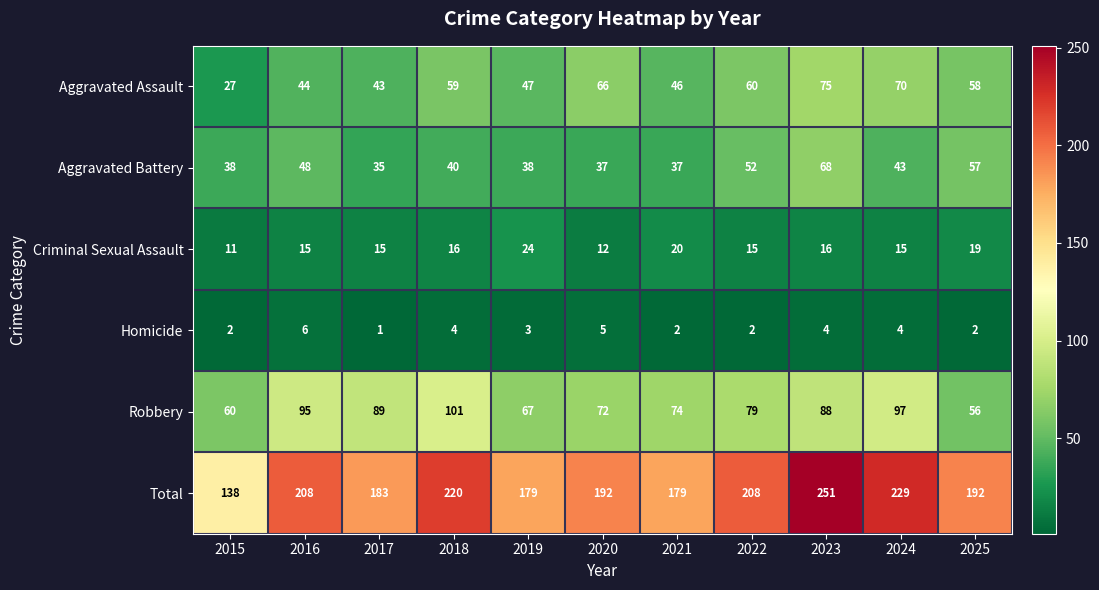

What is the sum of the Aggravated Assault values at 2025 and 2017?

101